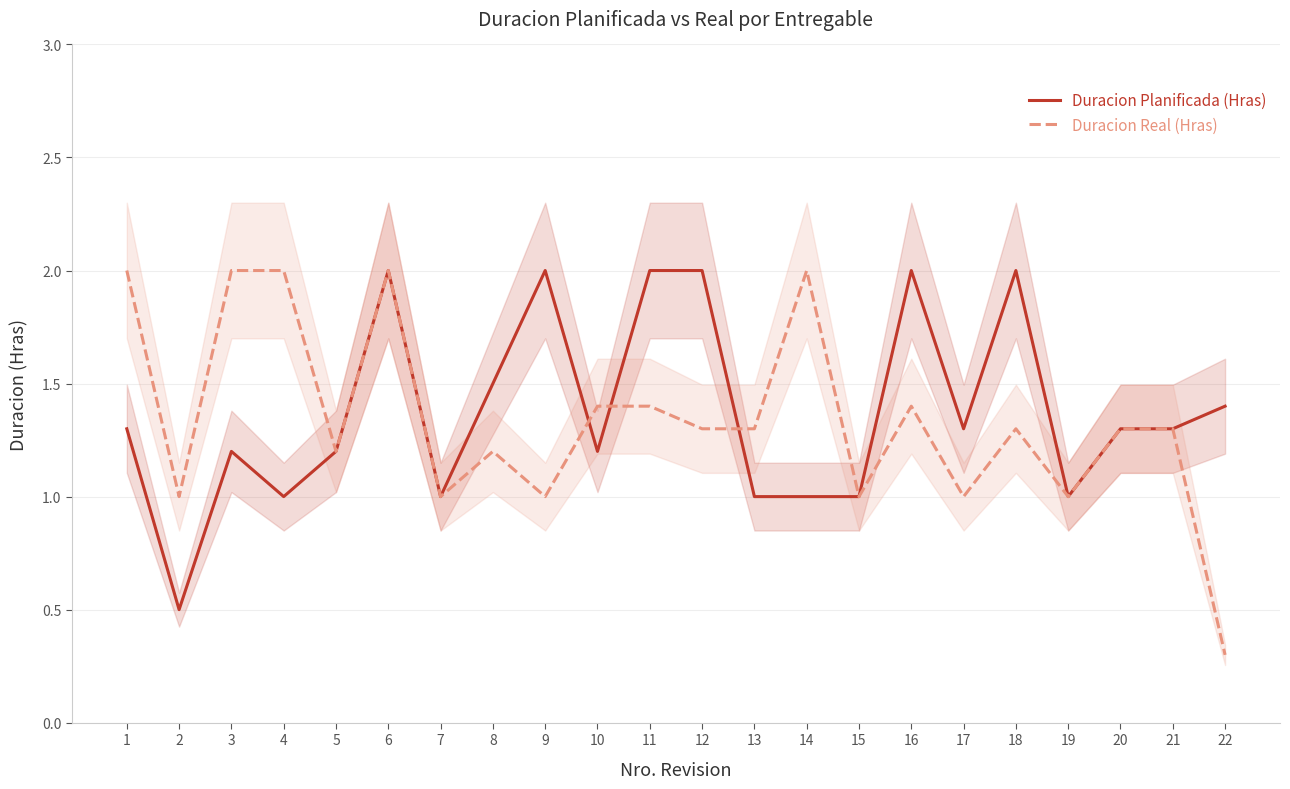

What is the maximum value for Duracion Real (Hras)?

2.0